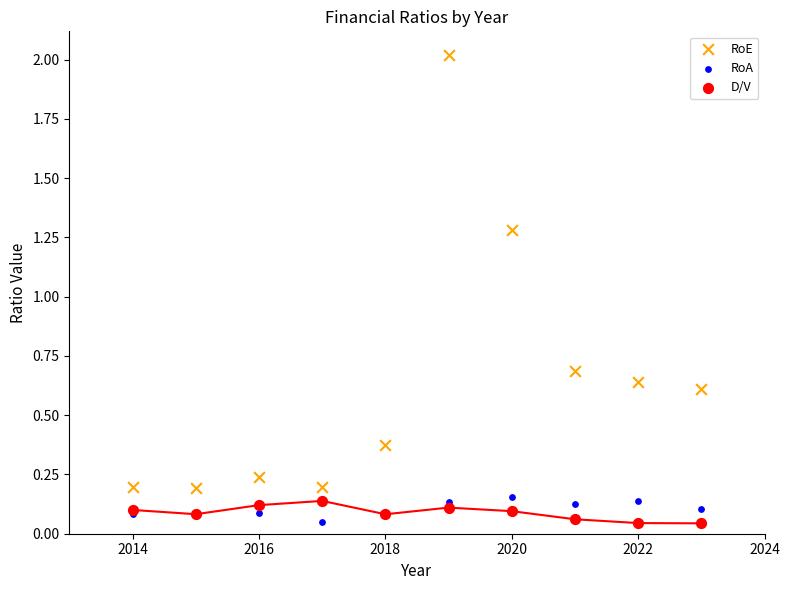

Which series contains the highest Y value?

RoE